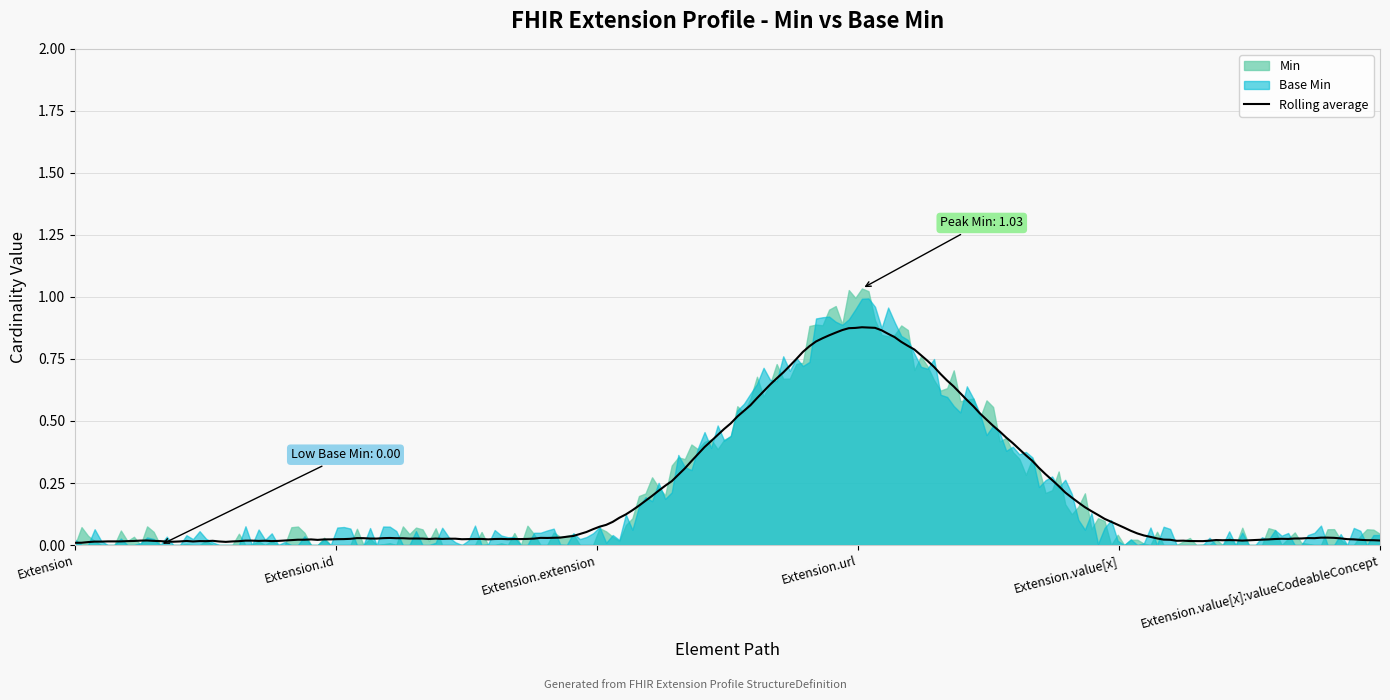

Which series has the widest spread of values?

Min